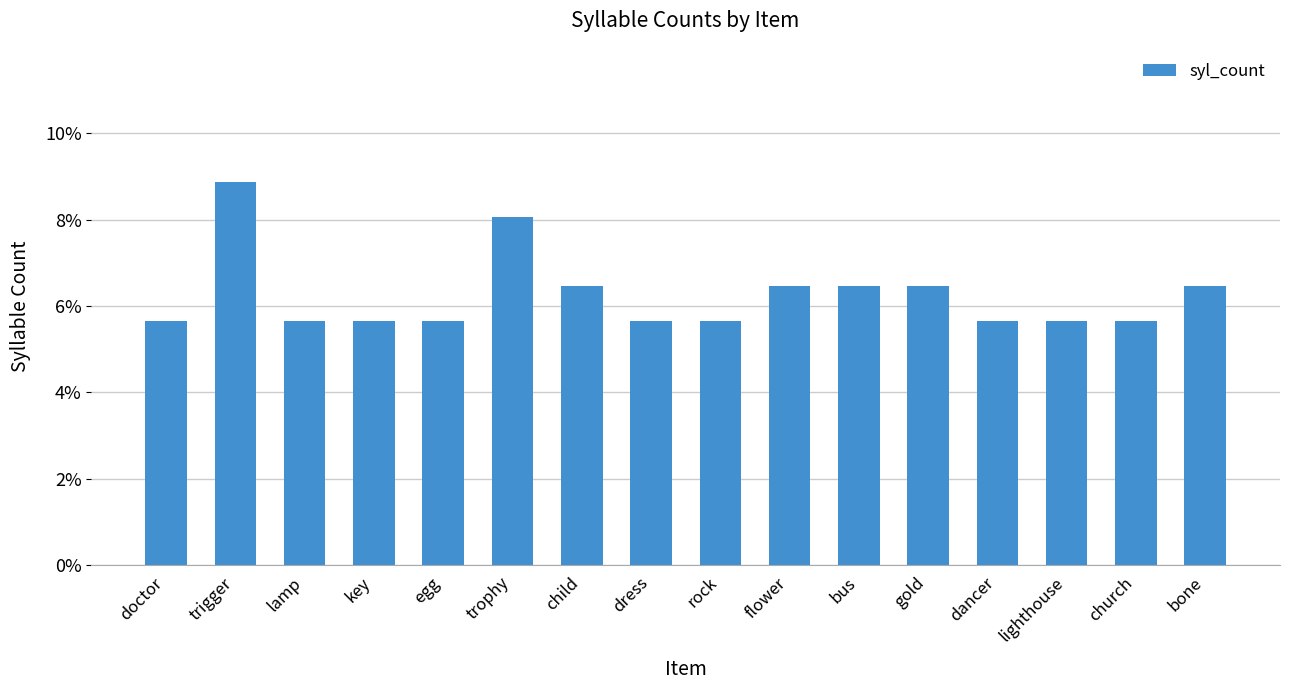

True or false: the data shows 11.5 at flower.

False